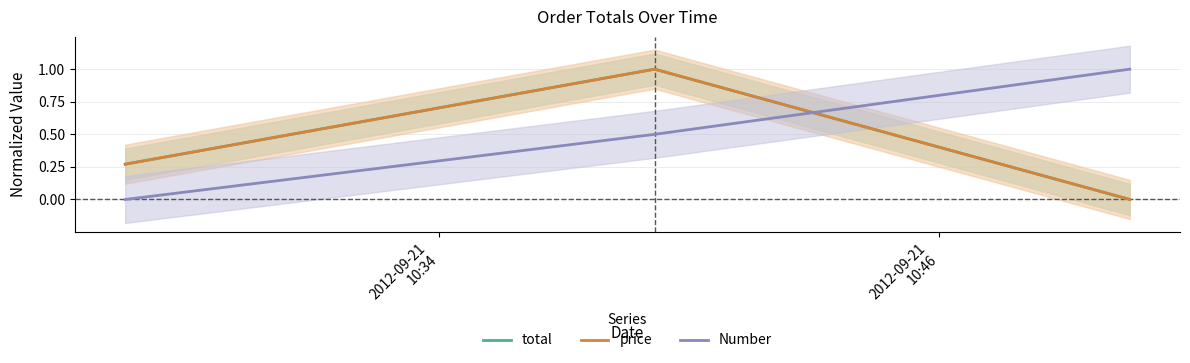

What is the maximum value shown in the chart?

1.0